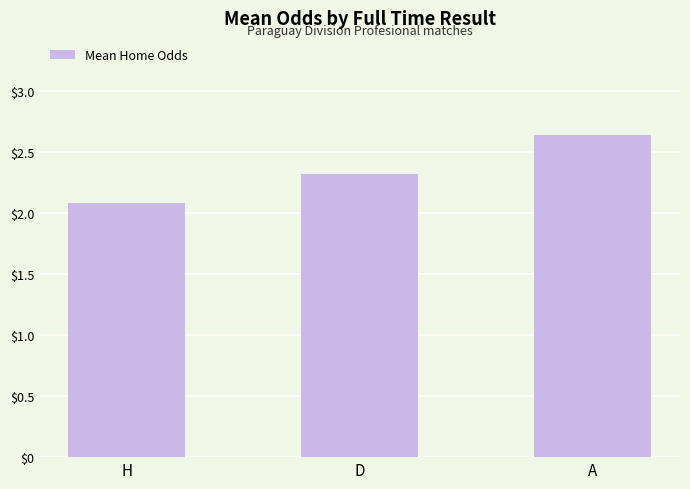

Are the bars grouped side by side (vs. stacked)?

No